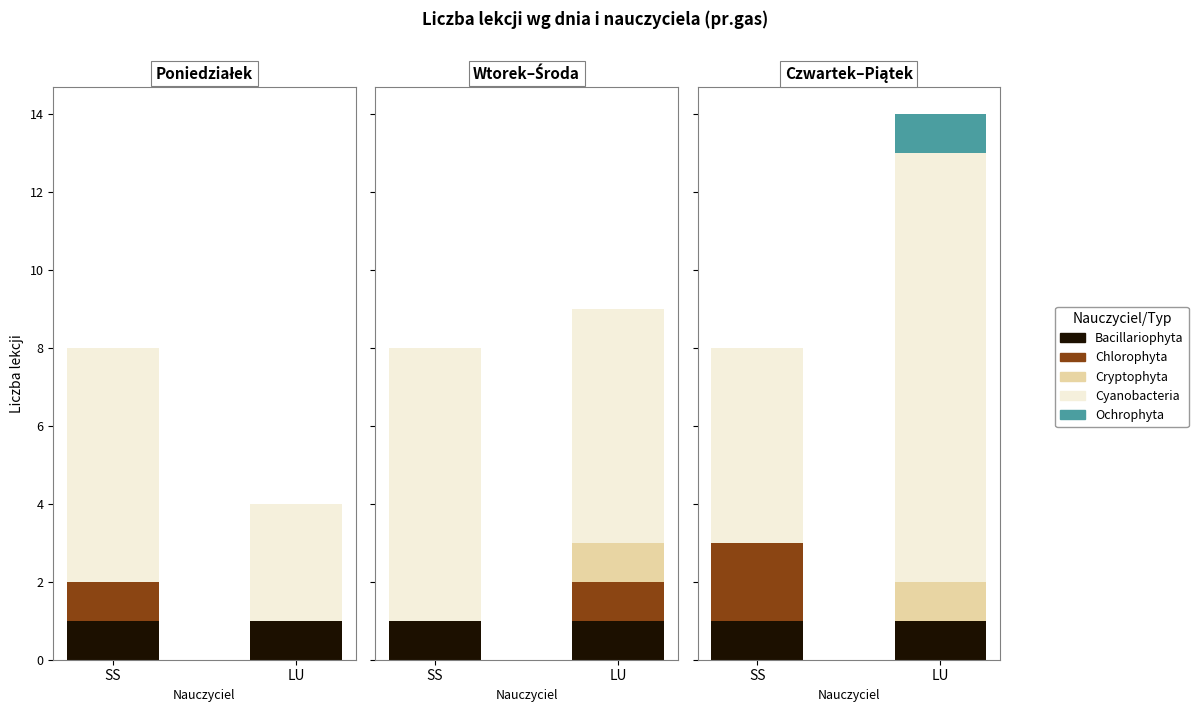

Which category has the highest value in the Ochrophyta series?

LU